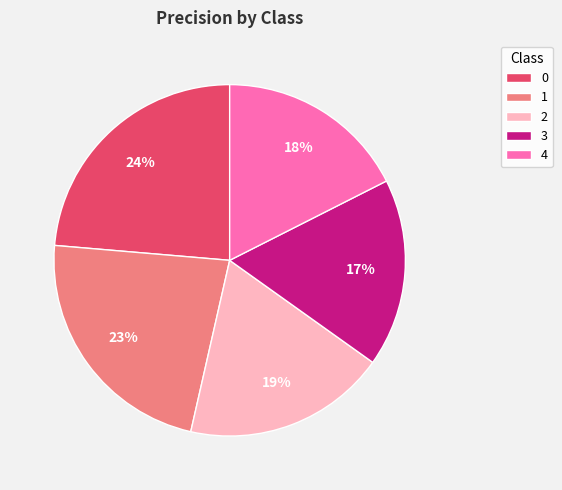

To the nearest percent, what is the difference between the 4 and 0 slice percentages?

6%